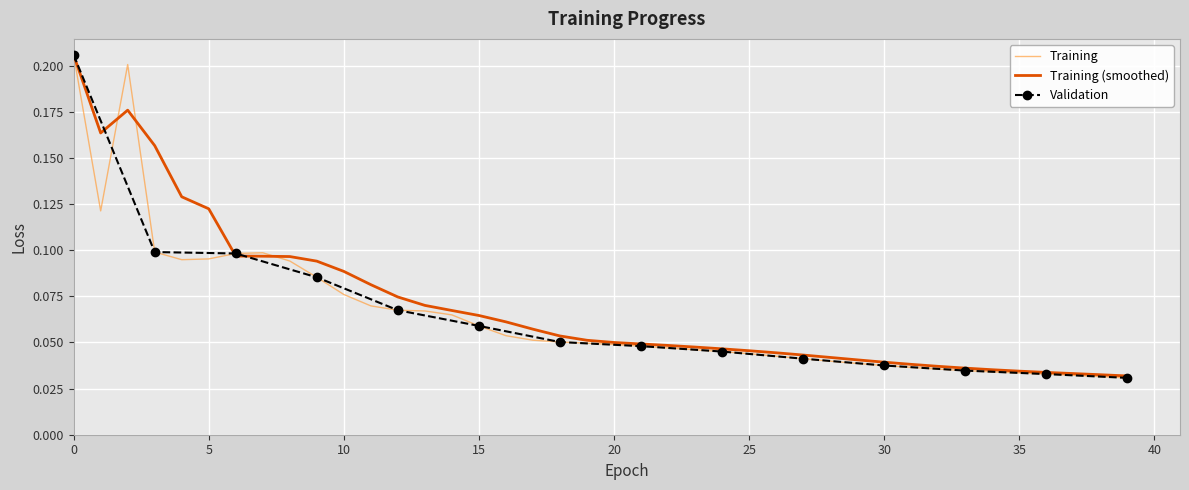

True or false: the data has more than 1 interior local peaks.

True